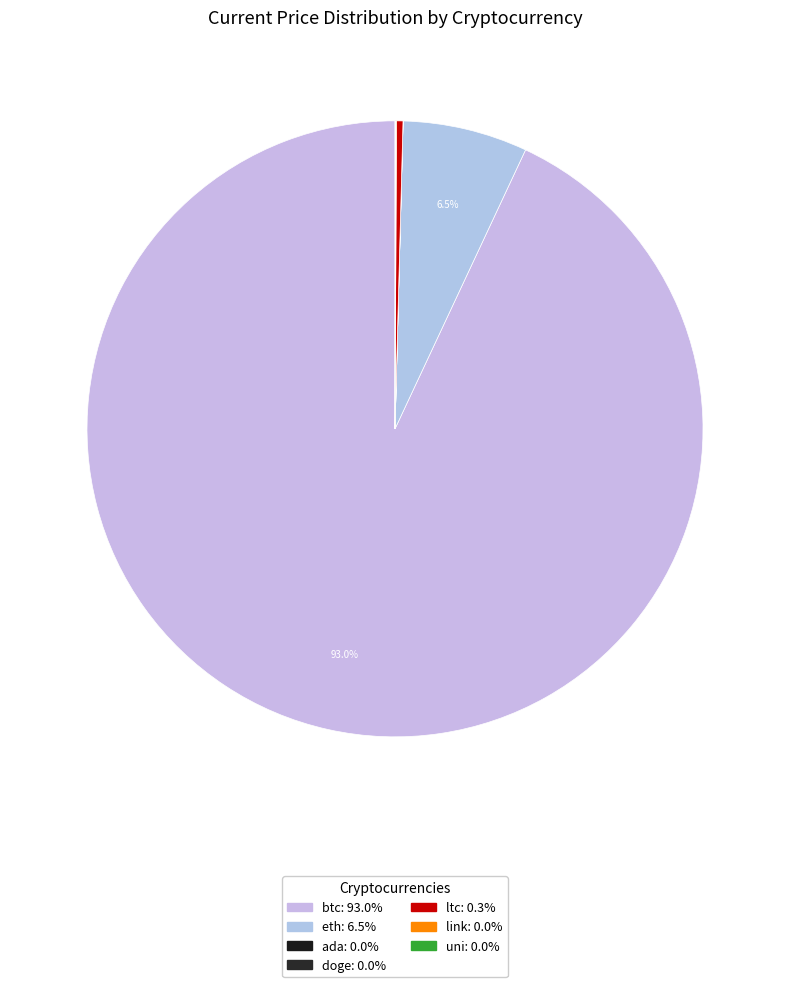

True or false: ada accounts for 0% of the total.

True